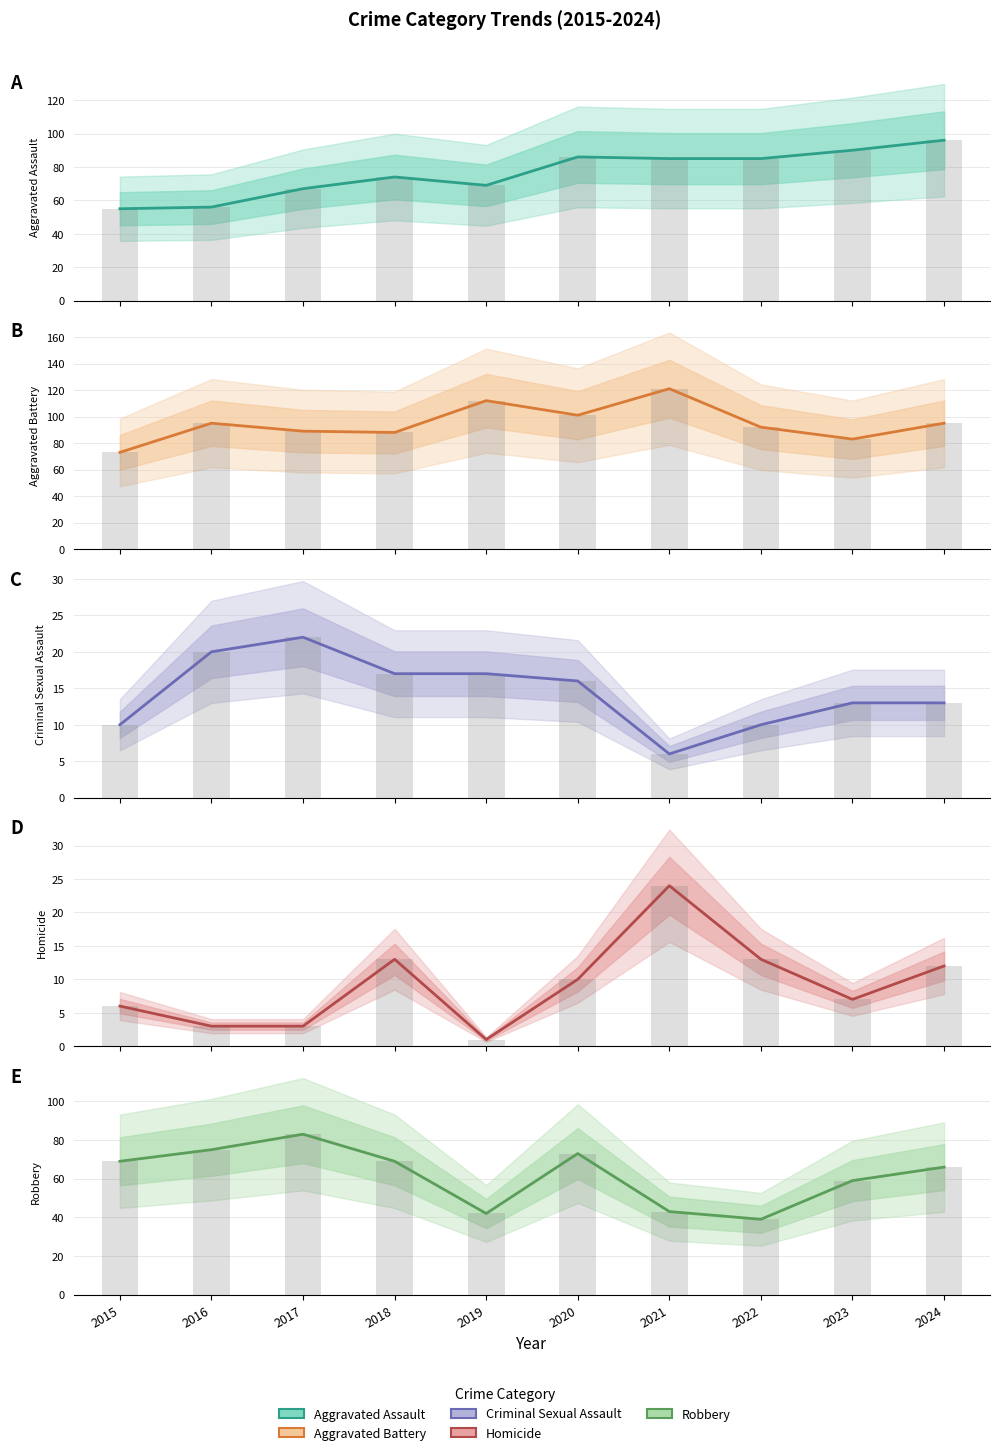

What is the difference between the maximum and minimum values in the Homicide series?

23